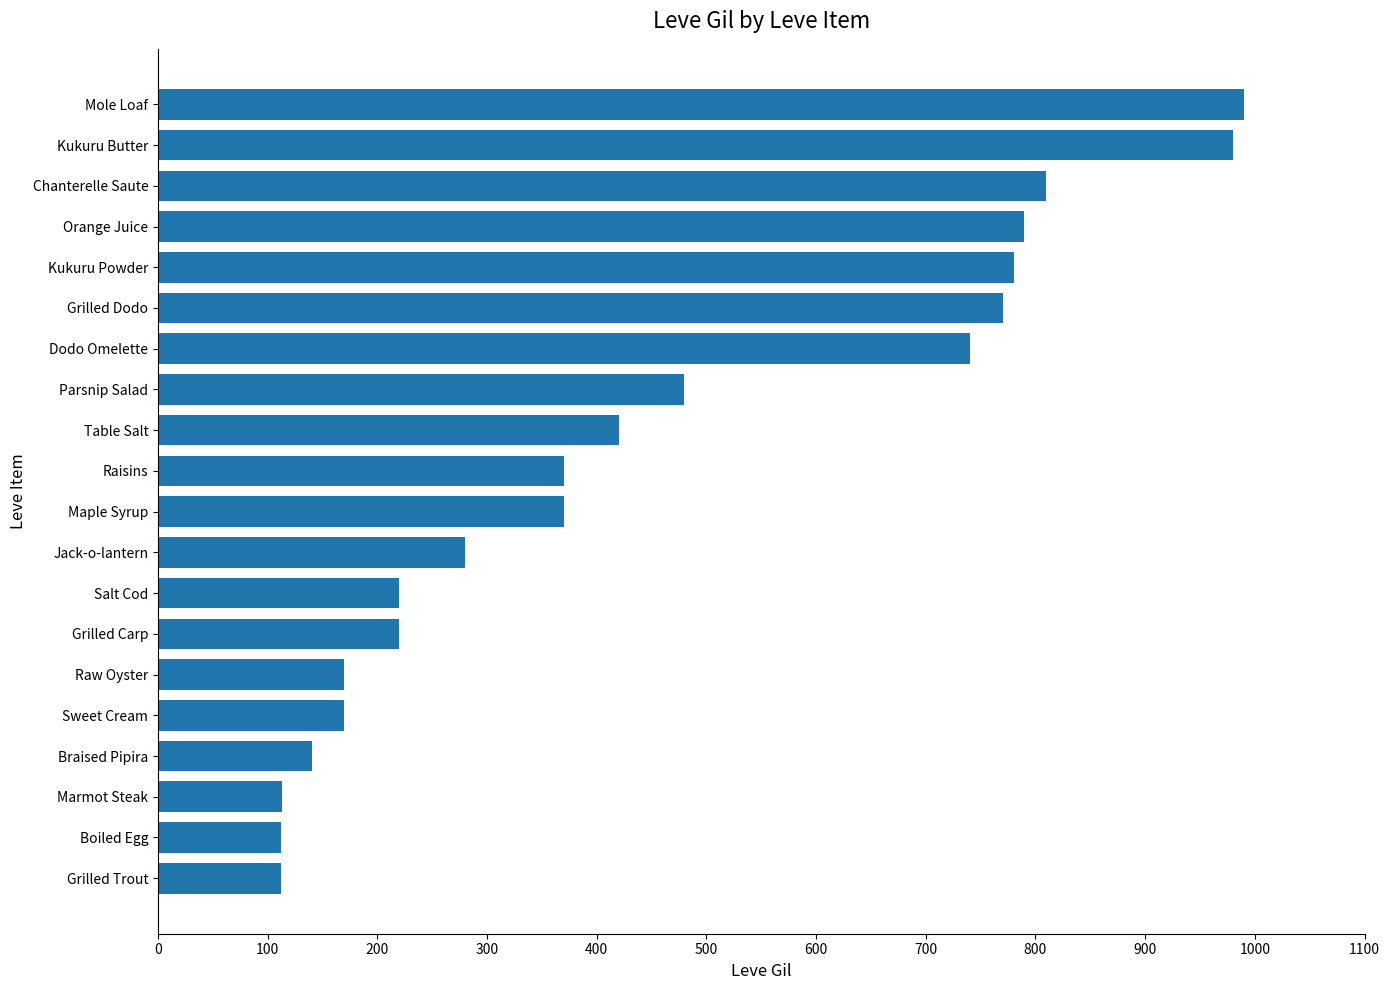

What is the difference between the values at Grilled Trout and Table Salt?

308